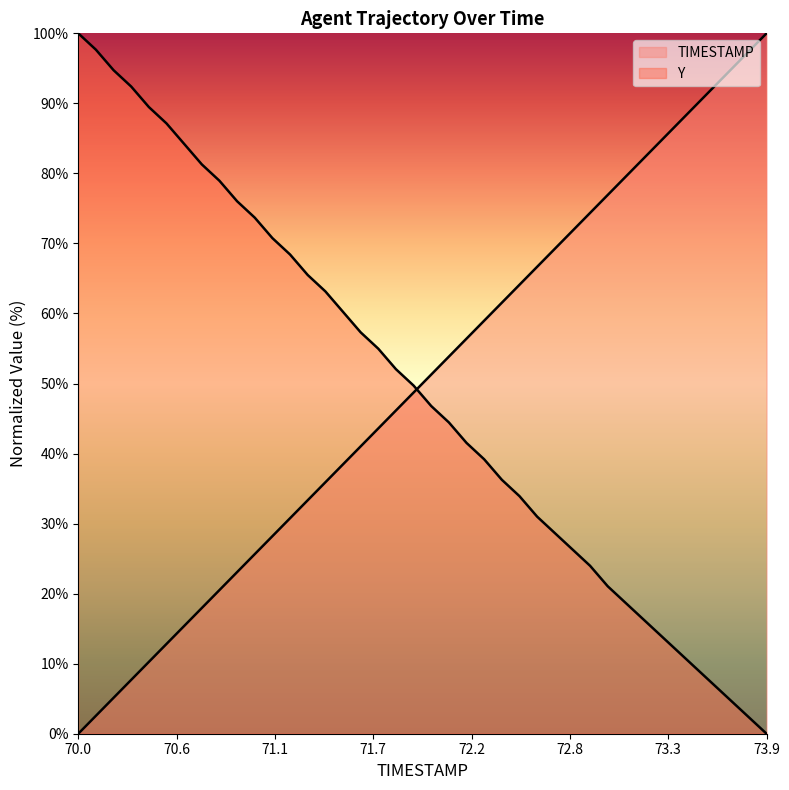

What is the maximum value for Y?

100.0